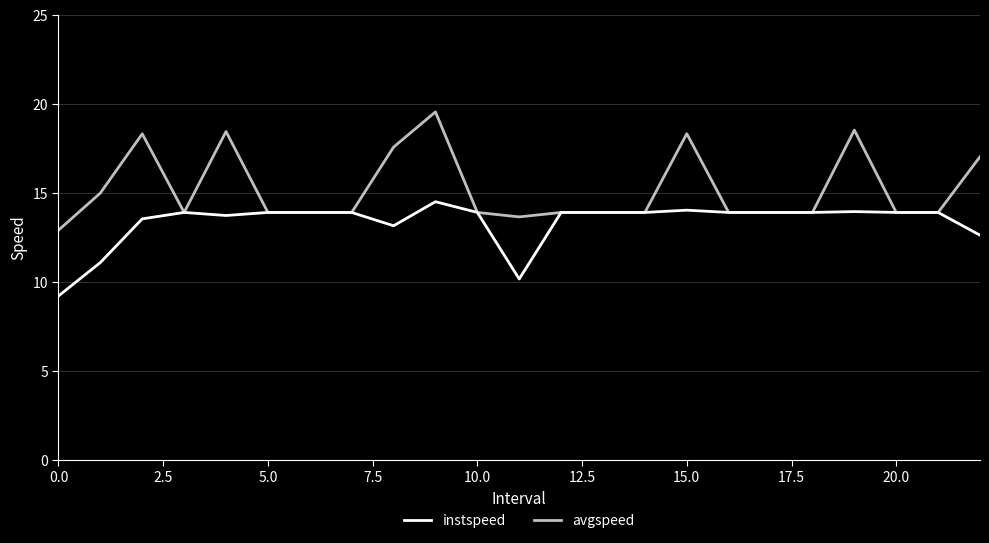

Where is the first local minimum for instspeed?

10.0